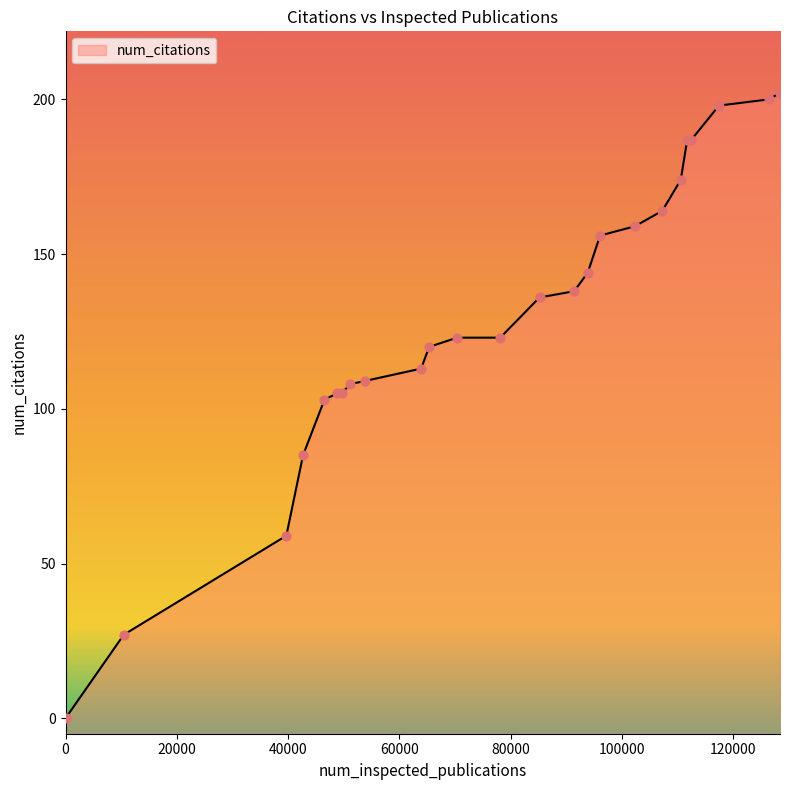

Between 111704 and 78098, which is larger?

111704